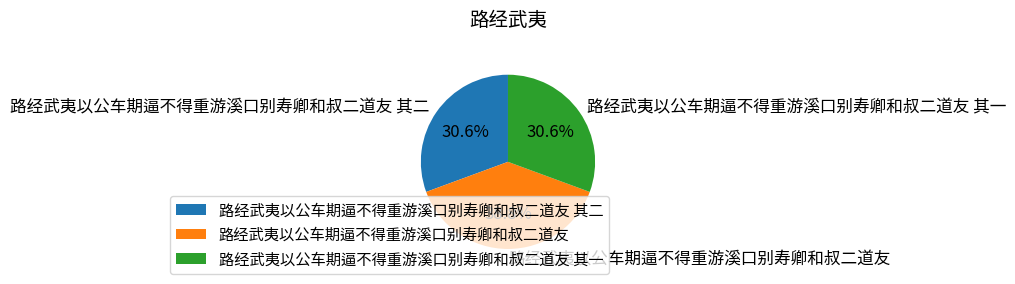

Which slice is the largest?

路经武夷以公车期逼不得重游溪口别寿卿和叔二道友